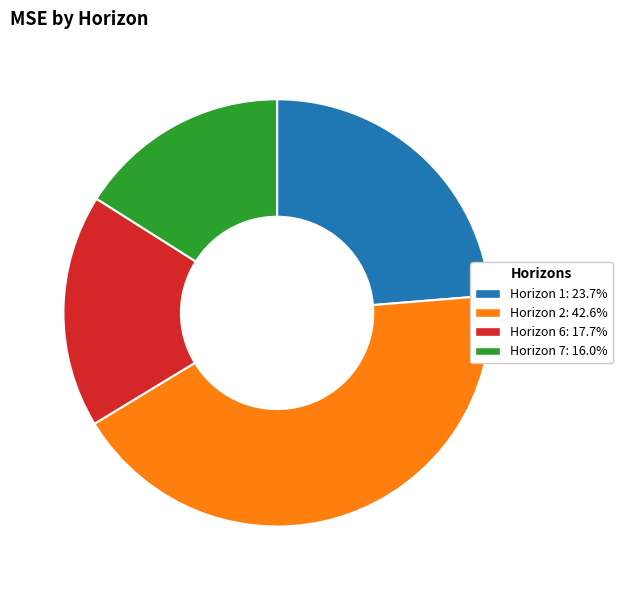

Is there any slice that represents more than half of the pie?

No